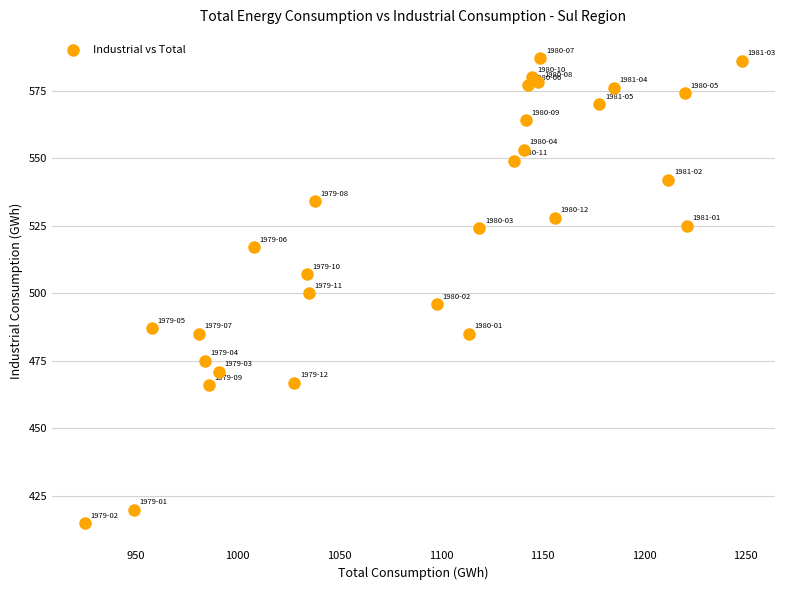

What is the range of X values (max minus min)?

323